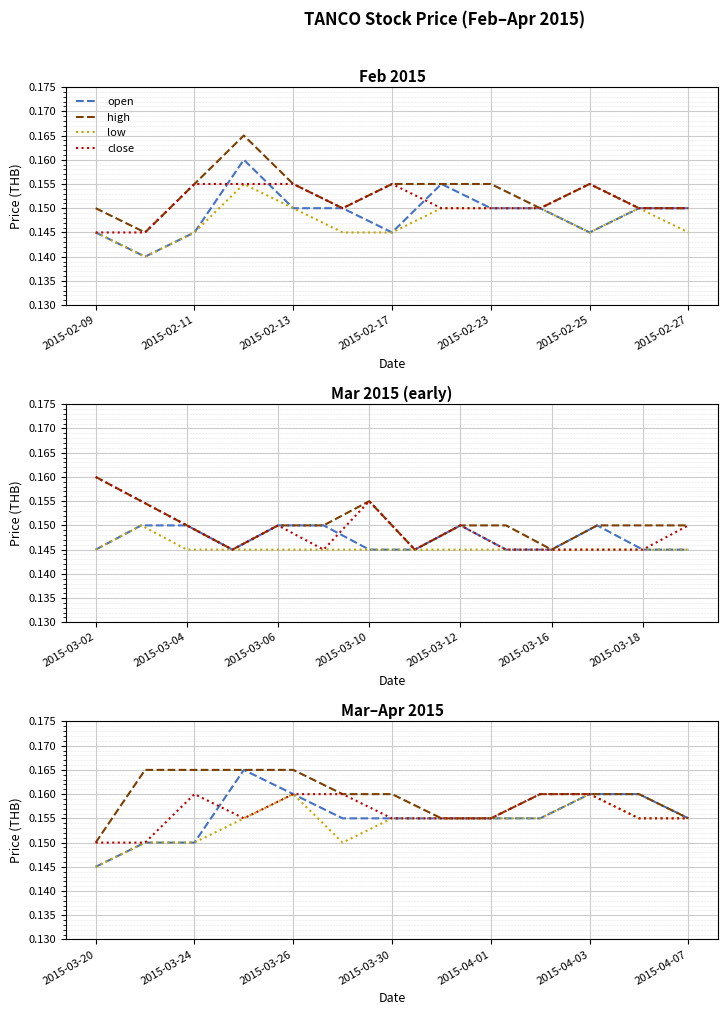

What is the lowest value of the open series?

0.1